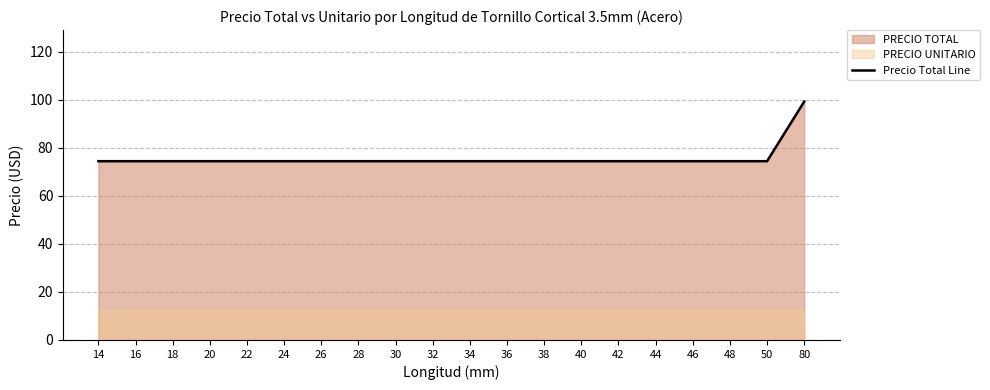

The chart shows a value of 74.4 at 32. True or false?

True